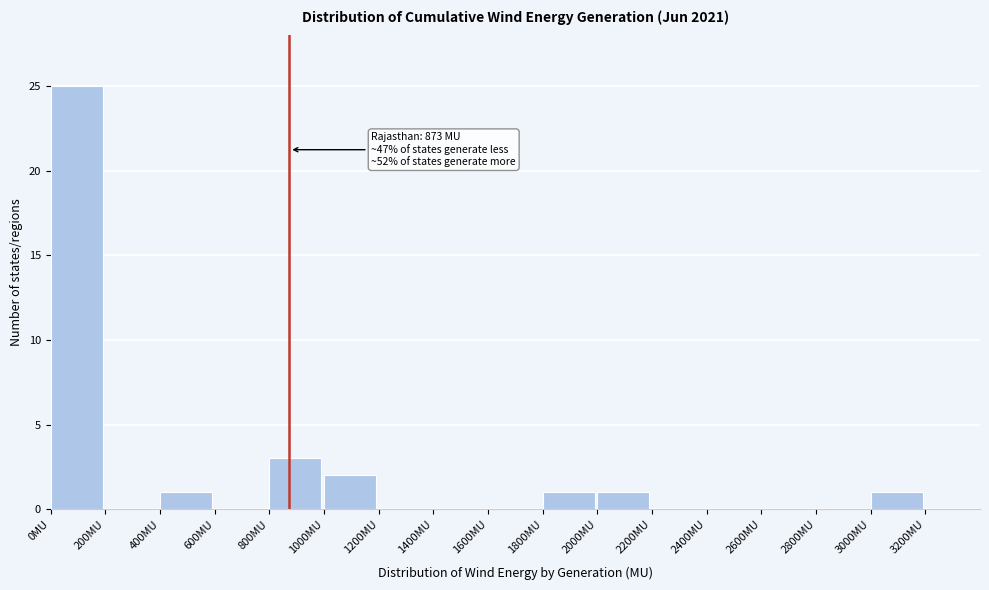

Which range on the x-axis has the tallest bar?

0 to 200